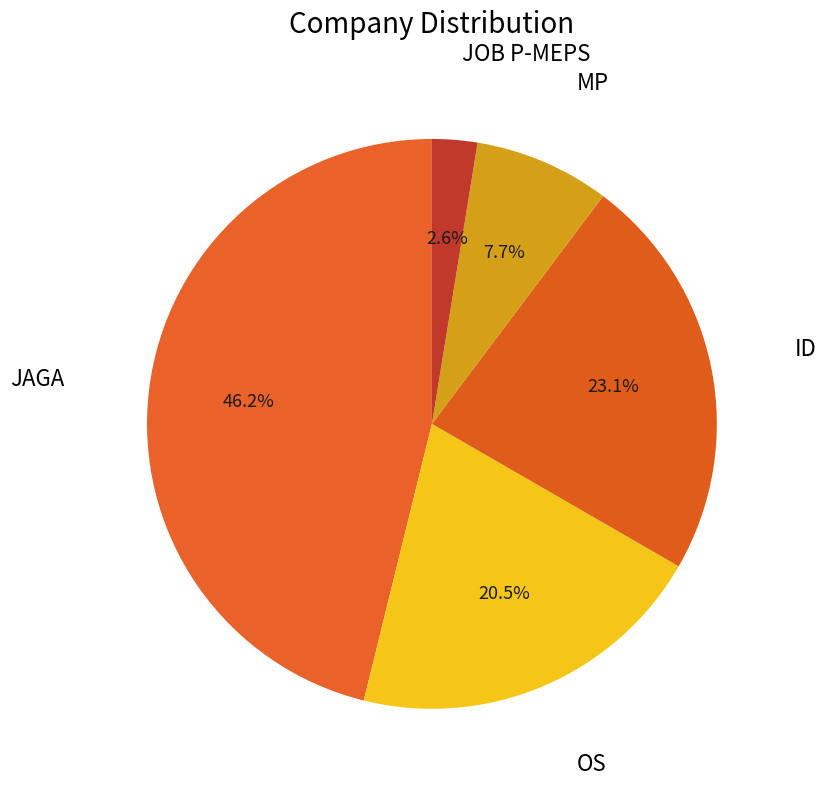

How many slices are in this pie chart?

5